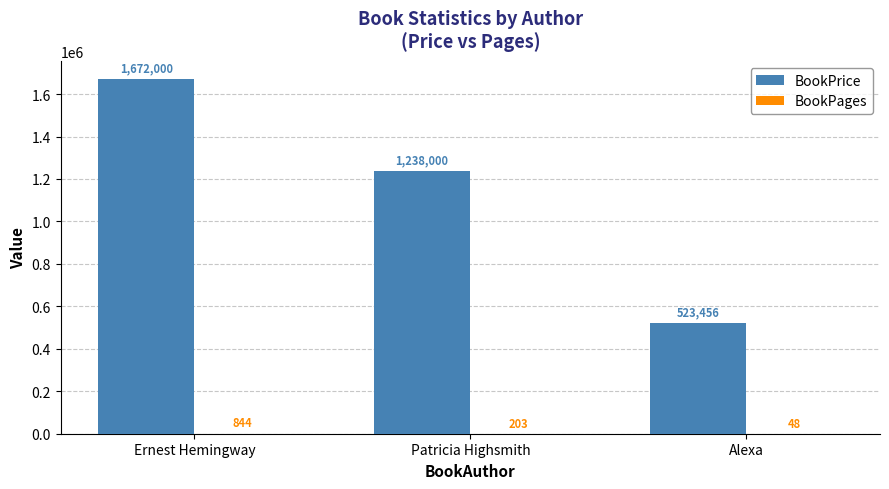

Which series changed the most between Patricia Highsmith and Alexa?

BookPrice